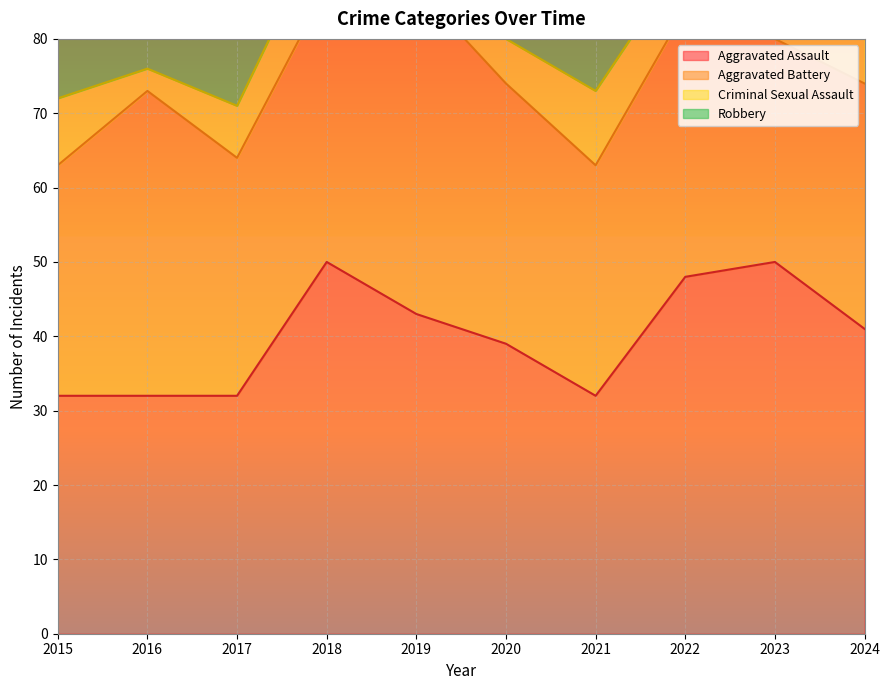

What is the value of the Aggravated Battery point at the 5th from the left?

44